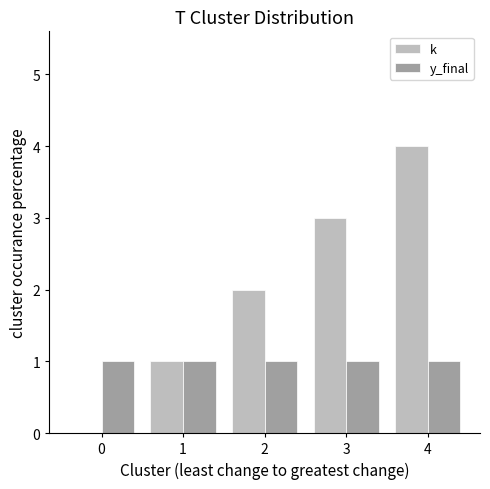

Reading right to left, transcribe all the data shown in this chart.

k: 4	3	2	1	0
y_final: 1	1	1	1	1